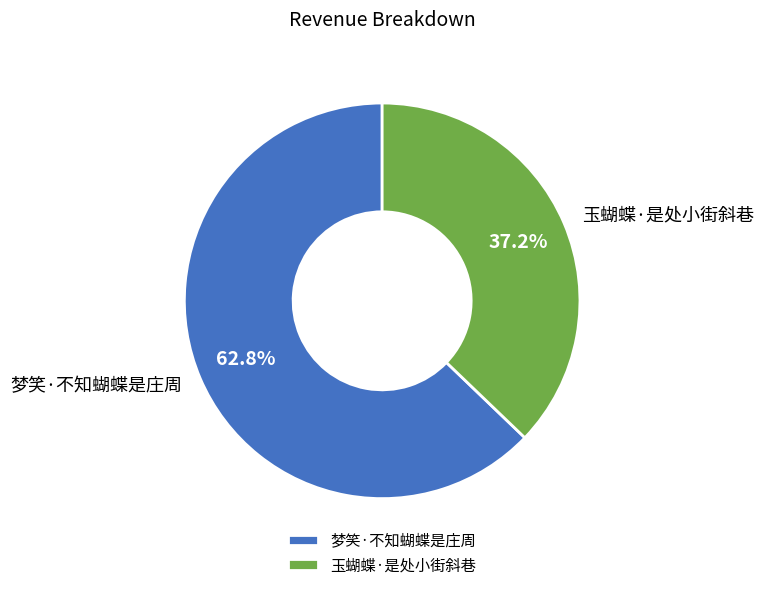

To the nearest percent, what is the difference between the 玉蝴蝶·是处小街斜巷 and 梦笑·不知蝴蝶是庄周 slice percentages?

26%